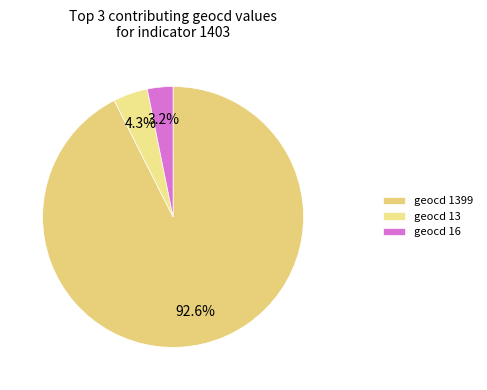

Count the number of slices in the pie.

3